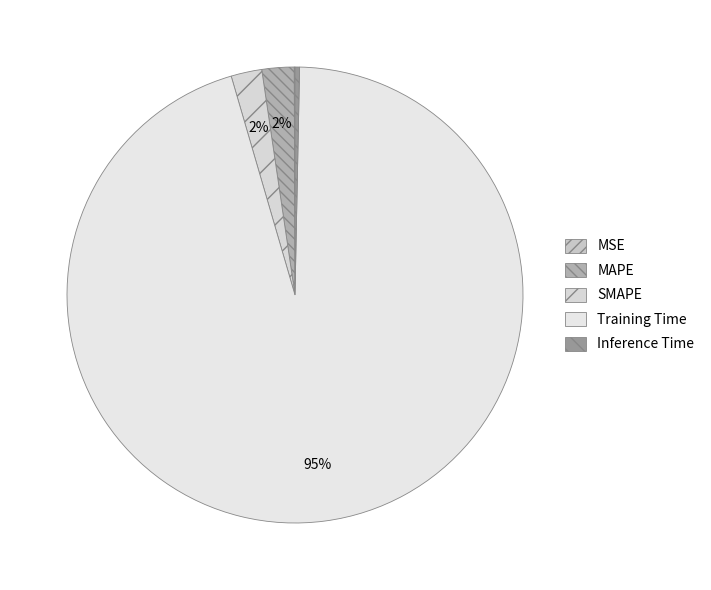

To the nearest percent, what percentage of the pie is SMAPE?

2%